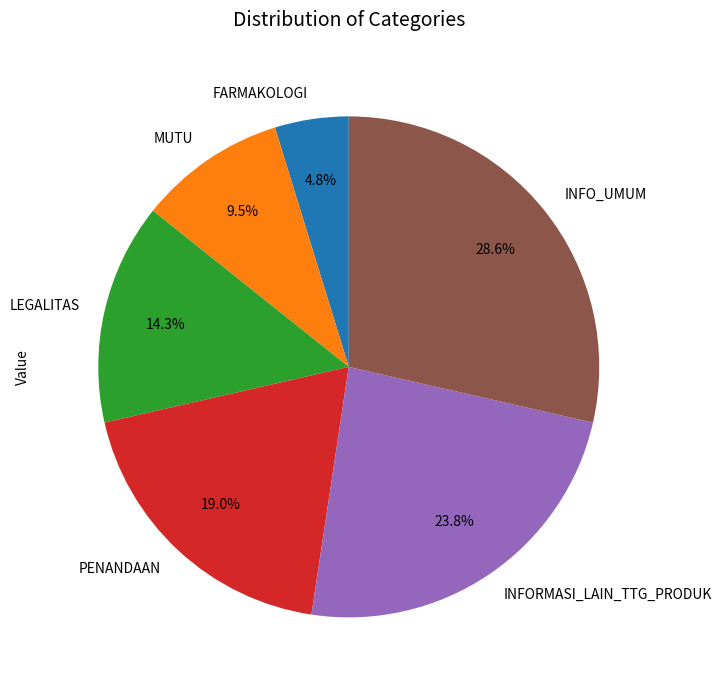

Combined, what portion of the pie is INFORMASI_LAIN_TTG_PRODUK and MUTU?

33.3%